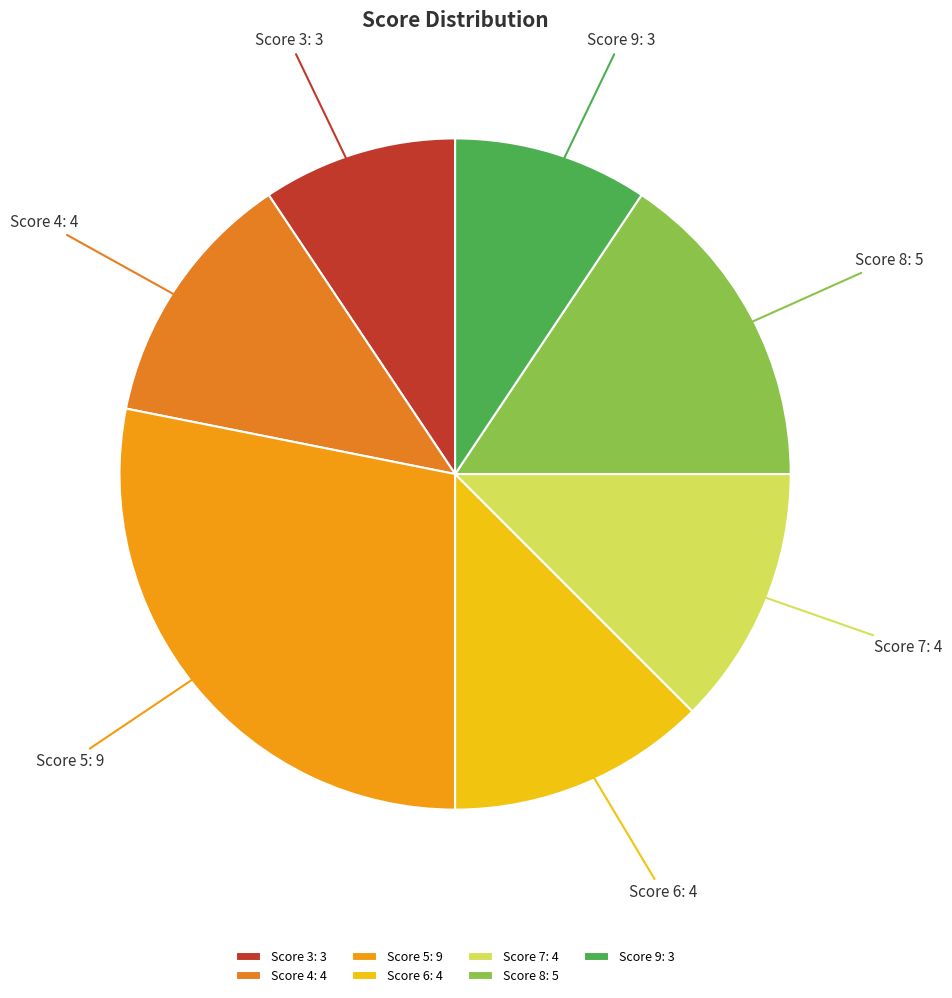

Is there any slice that represents more than half of the pie?

No